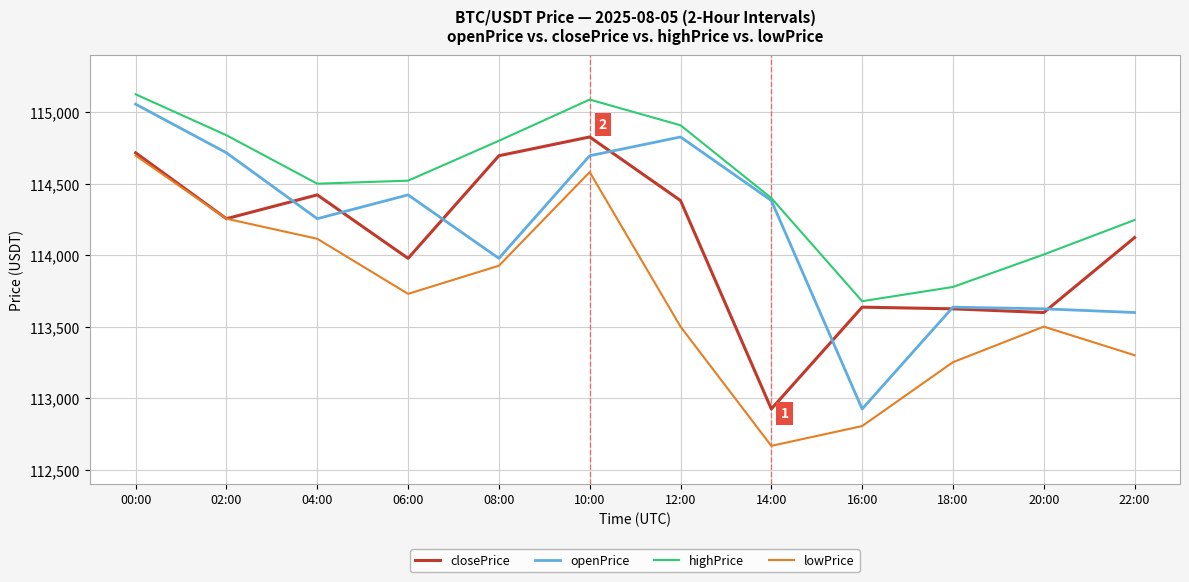

What is the sum of all openPrice values?

1370114.5